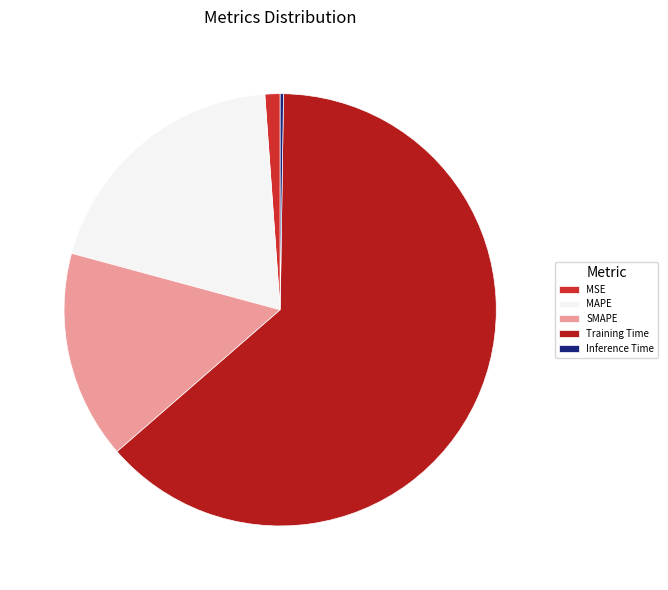

Is MAPE the majority of the pie?

No